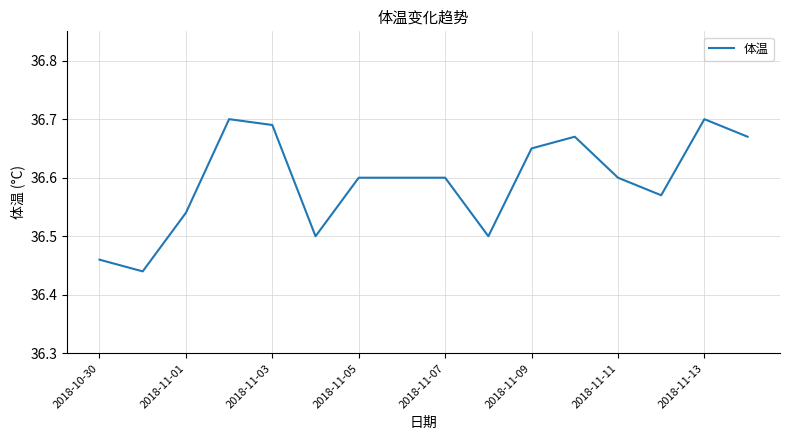

What is the difference between the maximum and minimum values?

0.3